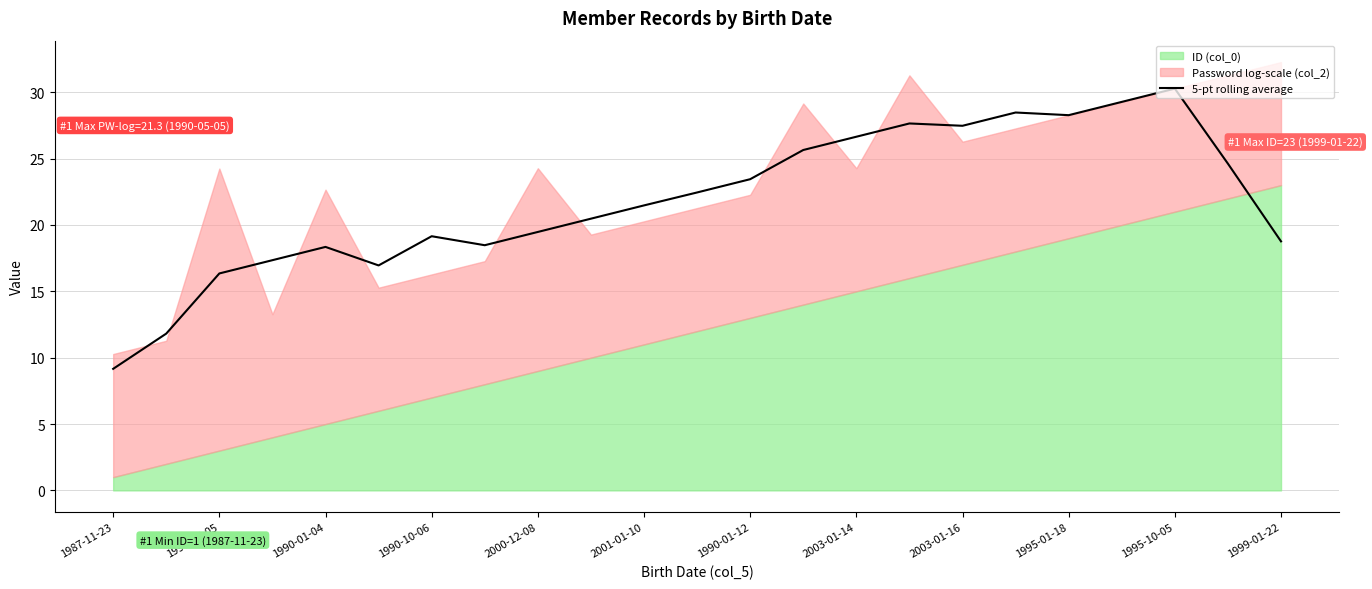

True or false: 5-pt rolling average has a value of 6.0 at 1990-01-04.

False